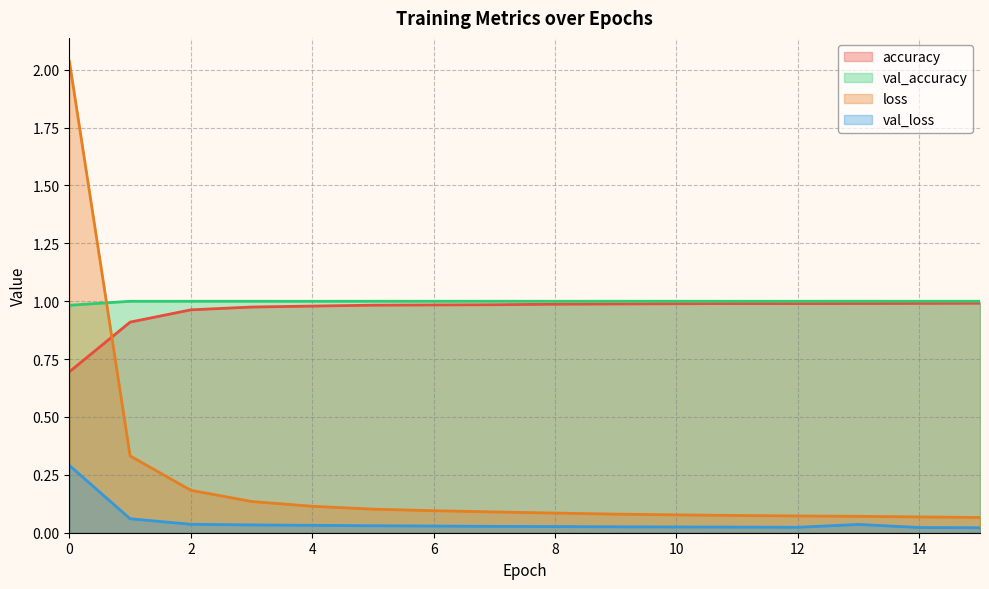

In val_loss, how many points are lower than both neighbors (excluding endpoints)?

1